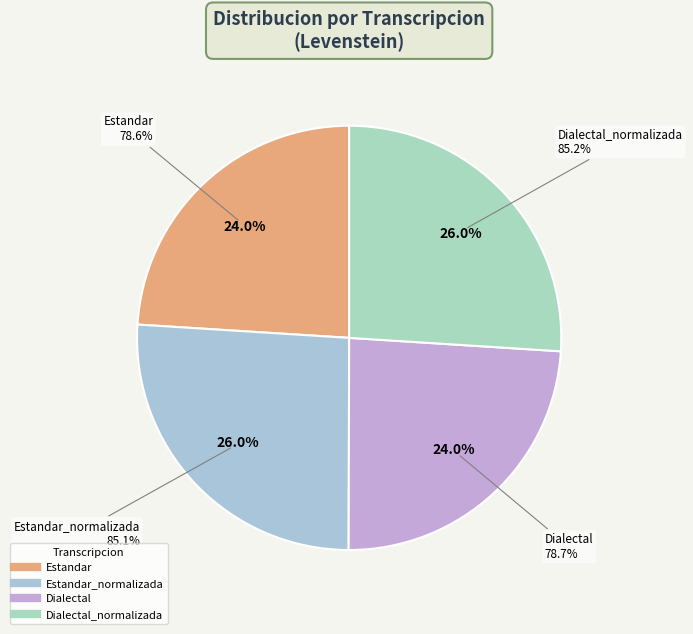

To the nearest percent, what is the combined percentage of Dialectal and Estandar_normalizada?

50%